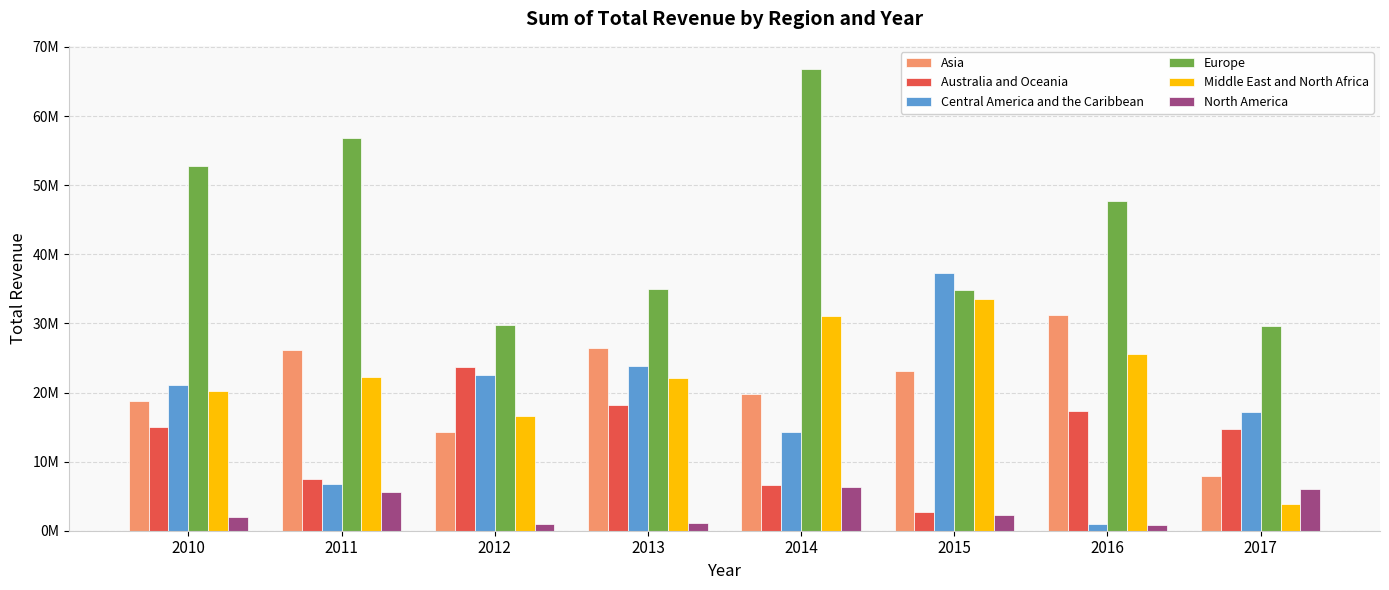

Where is North America nearest to the value 3566176?

2015